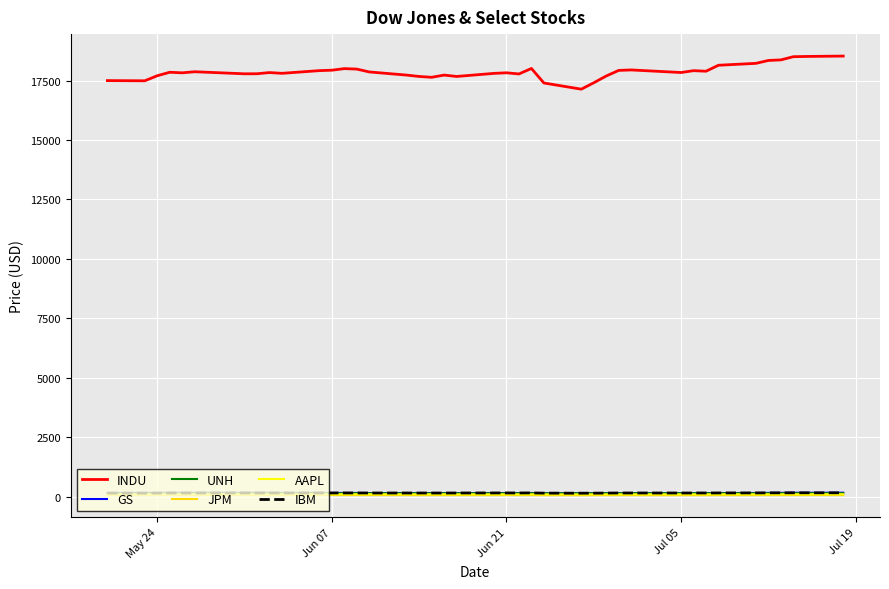

Which series has the largest range (max minus min)?

INDU